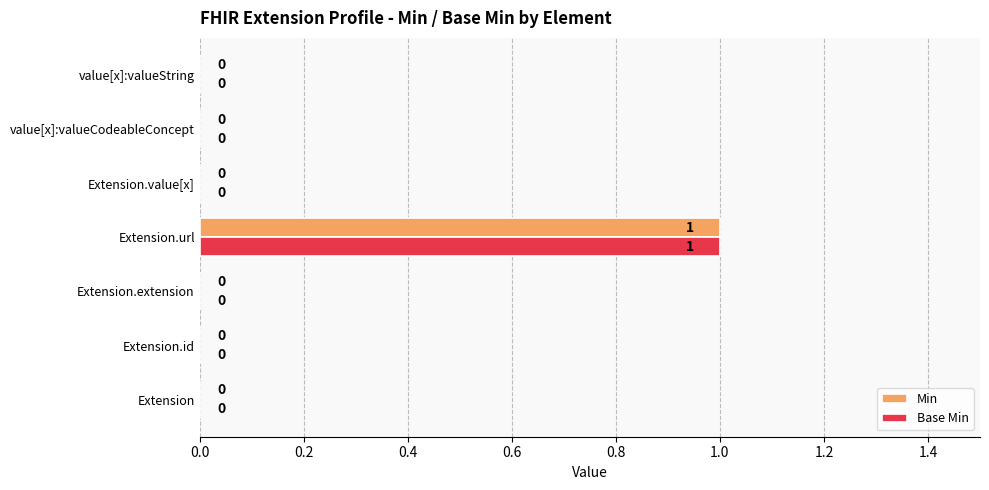

How many Base Min values are between 0 and 1?

7